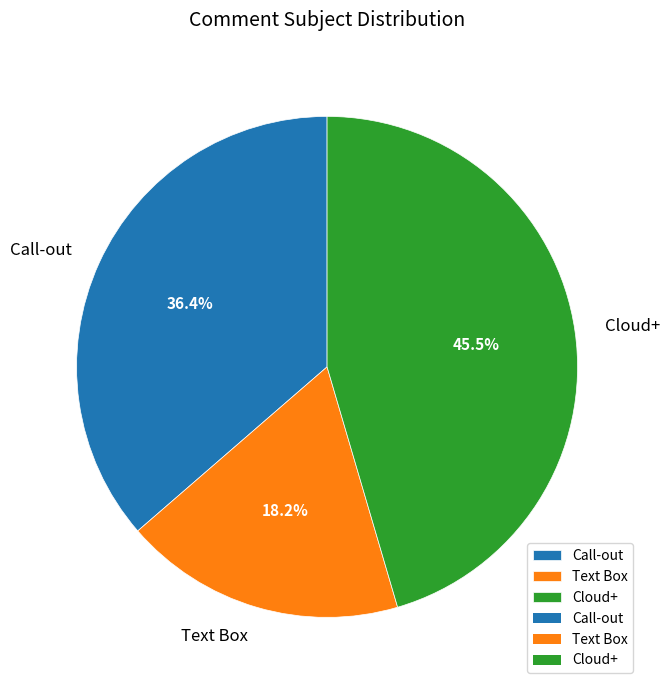

Which slice is the smallest?

Text Box